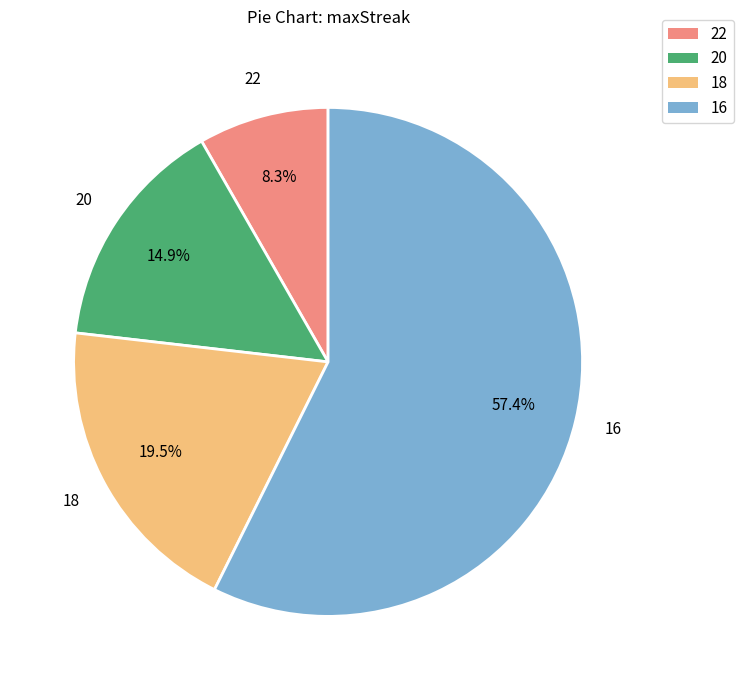

How many segments does this pie chart have?

4